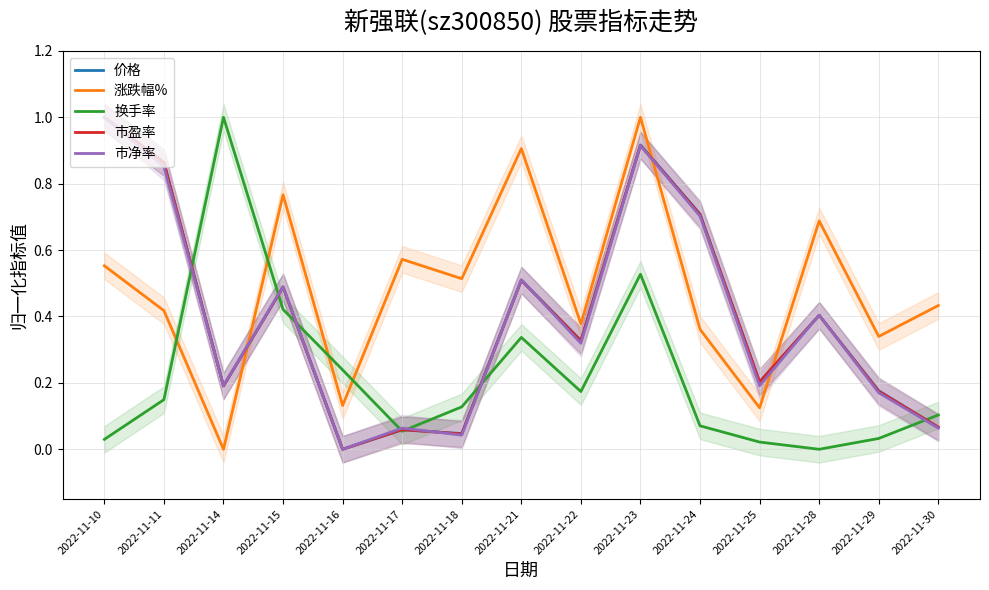

True or false: 市净率 has a value of 0.1 at 2022-11-17.

True